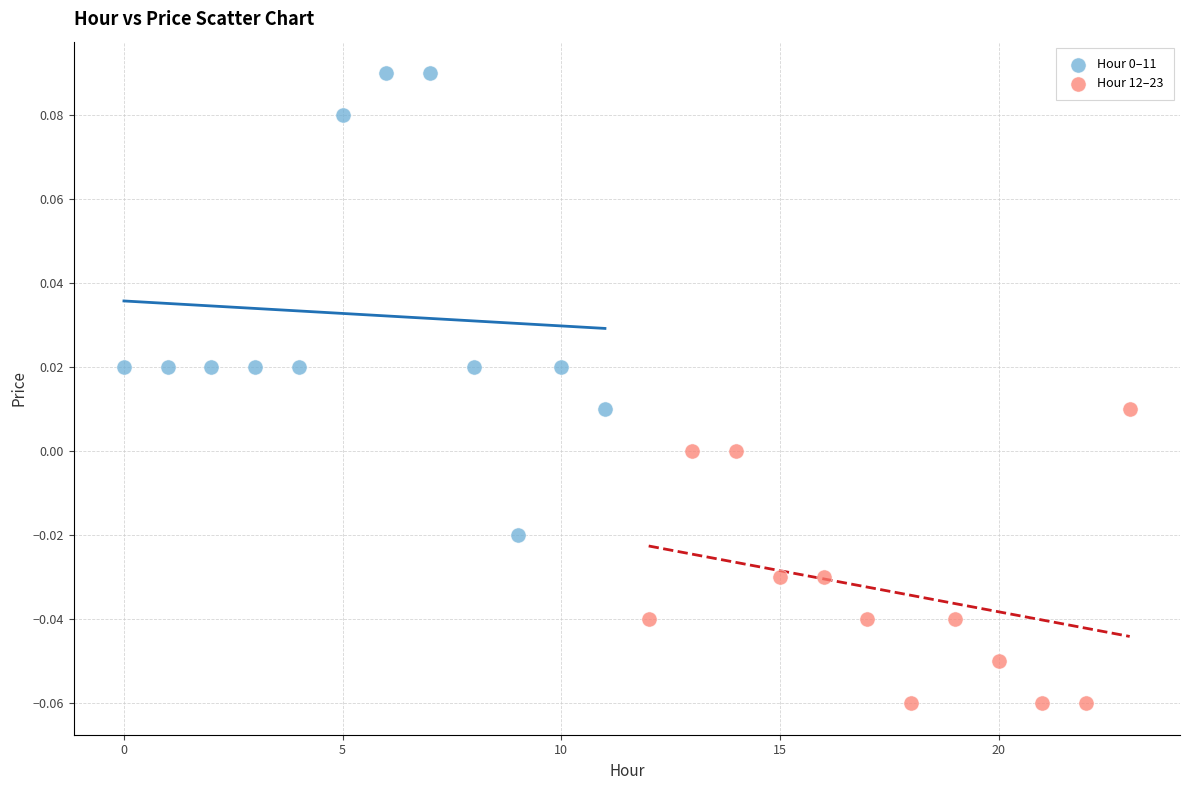

Which series contains the lowest Y value?

Hour 12–23